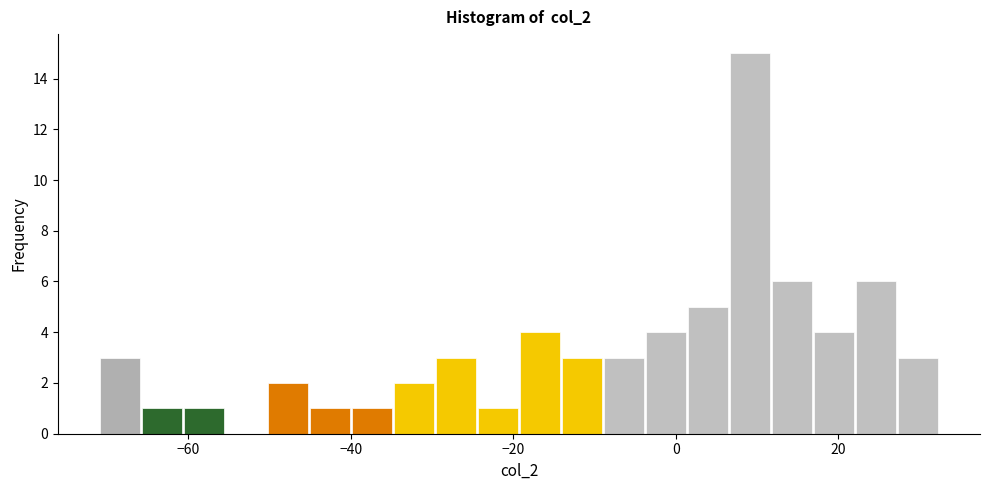

Around what value on the x-axis is the tallest bar? Give the approximate position of its centre, as read against the axis.

10